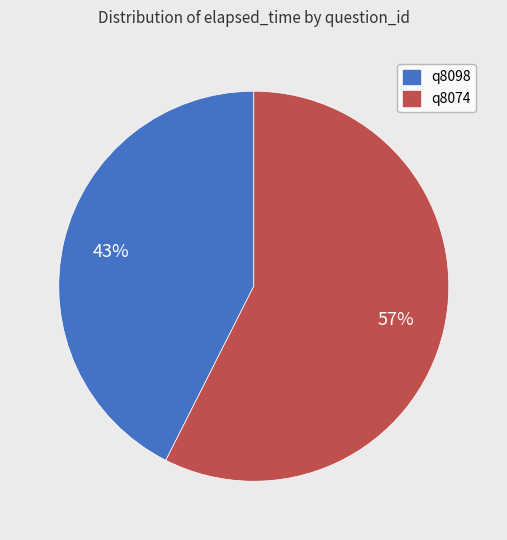

To the nearest percent, what portion does q8098 represent?

43%